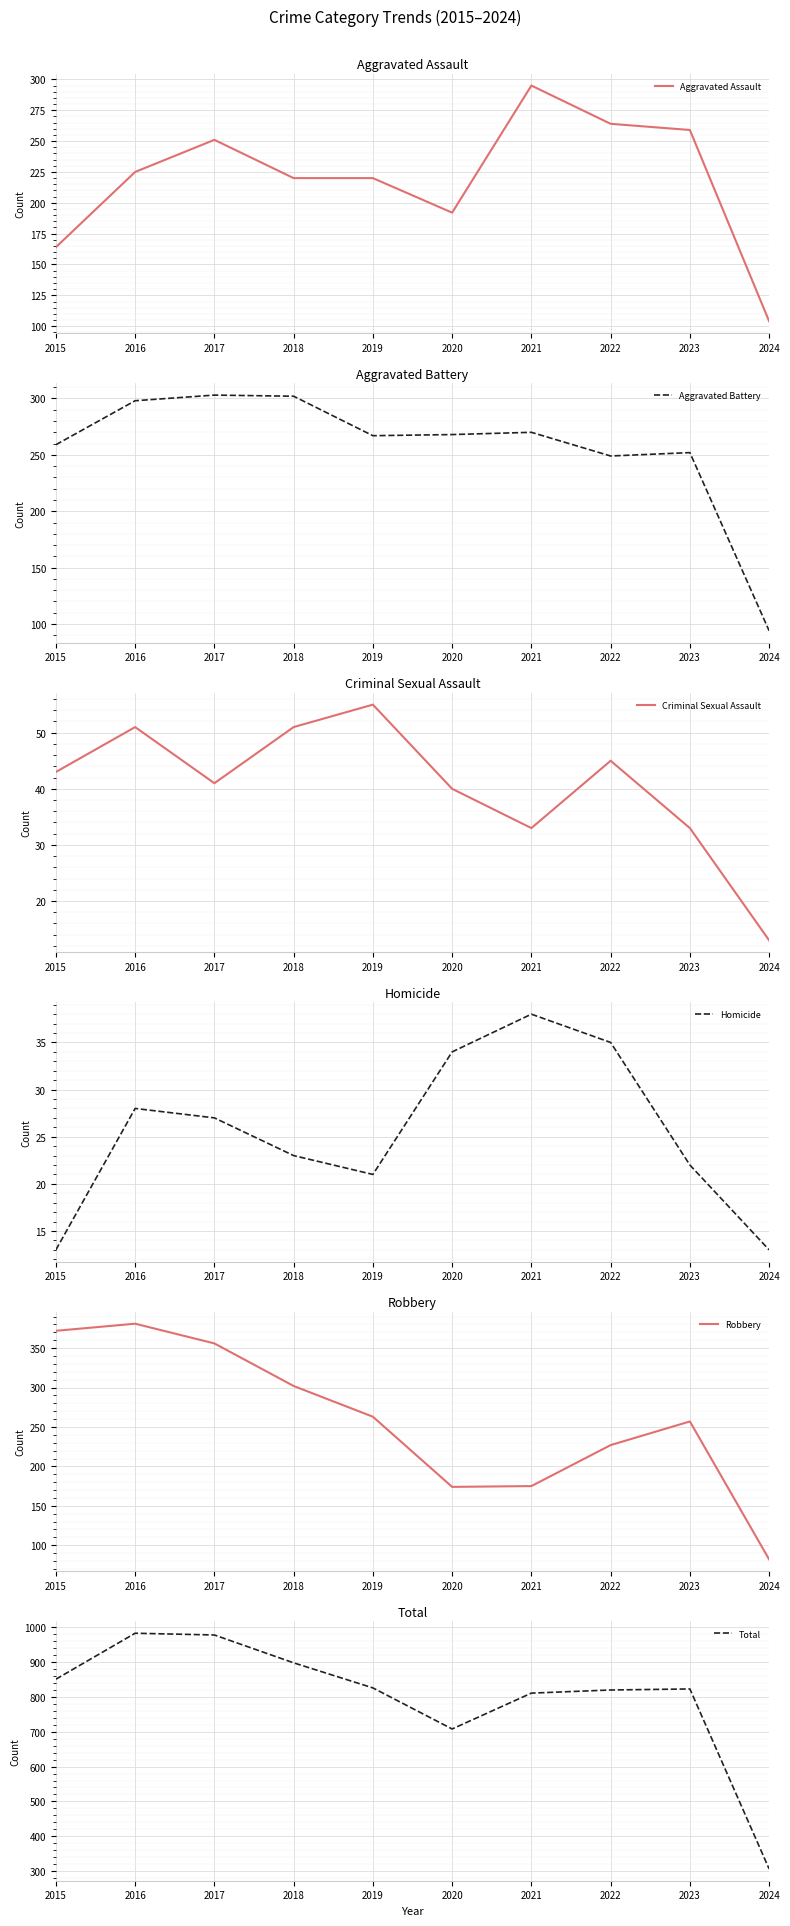

True or false: Aggravated Assault and Criminal Sexual Assault intersect in this chart.

False